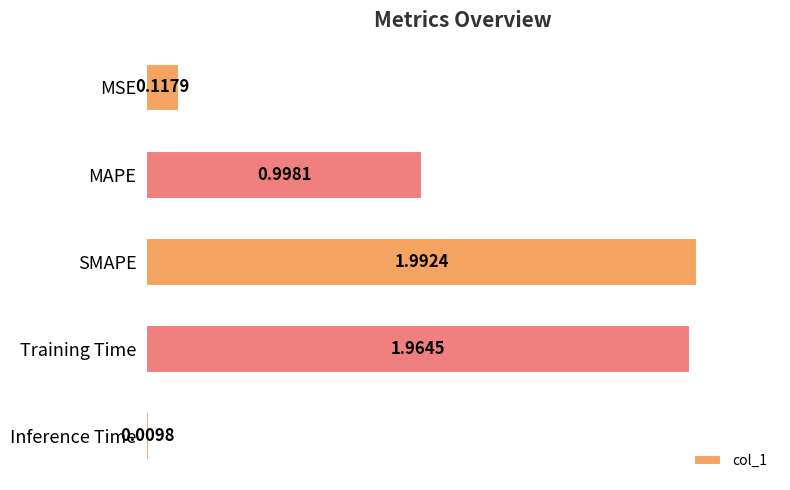

Between SMAPE and Training Time, which is larger?

SMAPE